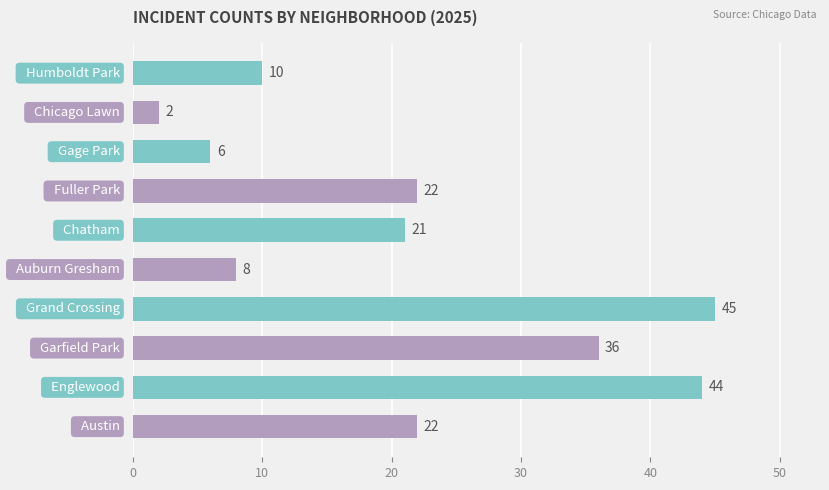

Reading bottom to top, what are all the values shown in this chart?

22	44	36	45	8	21	22	6	2	10